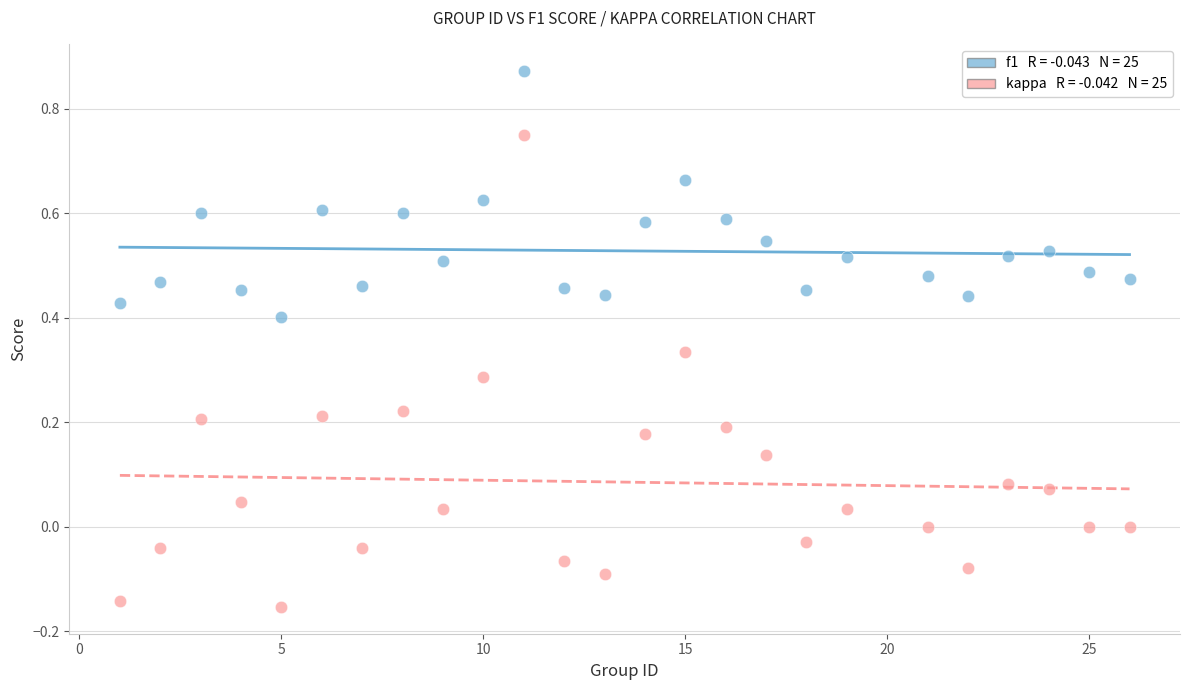

Across all data points, what is the range of X values (max minus min)?

25.0